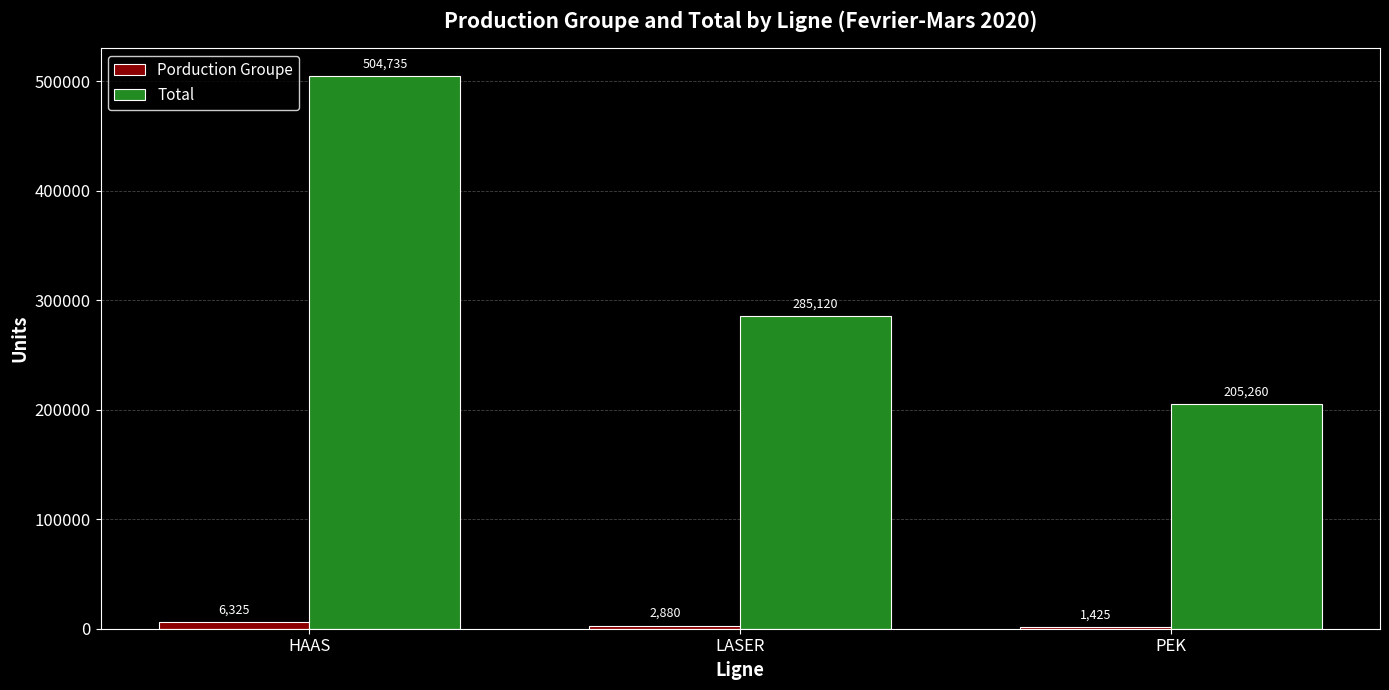

Between HAAS and LASER, which series saw the biggest shift?

Total